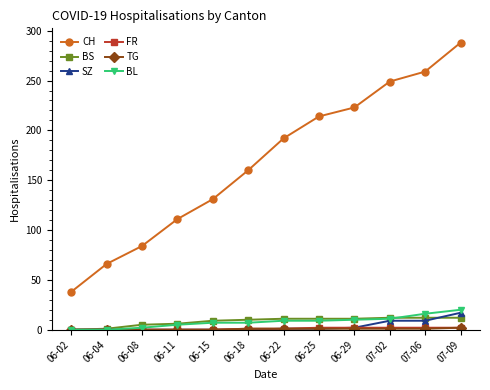

What position from the left is 07-06?

11